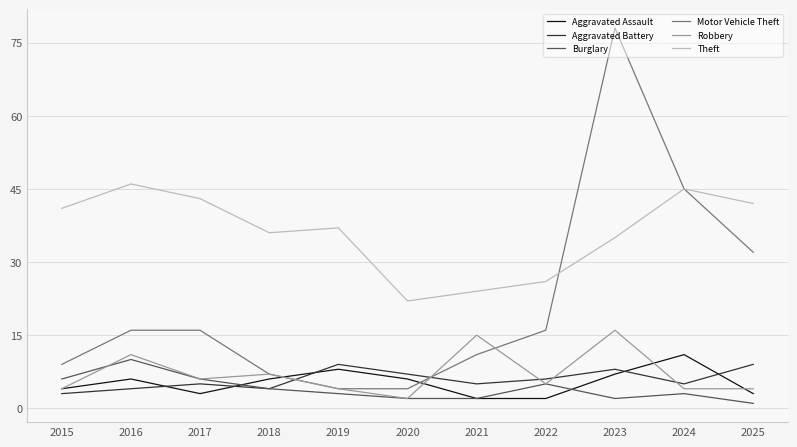

After their last crossing, which series has the higher values: Motor Vehicle Theft or Aggravated Assault?

Motor Vehicle Theft